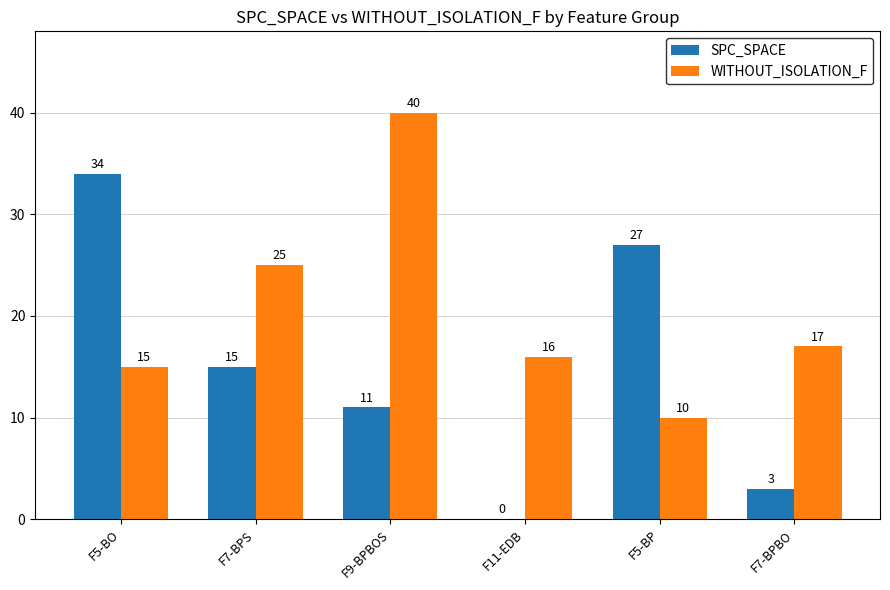

True or false: WITHOUT_ISOLATION_F has a value of 71 at F9-BPBOS.

False